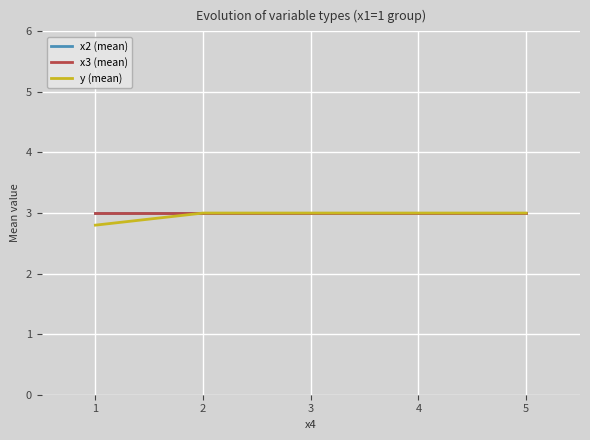

Which has a higher value, 4 or 5?

4